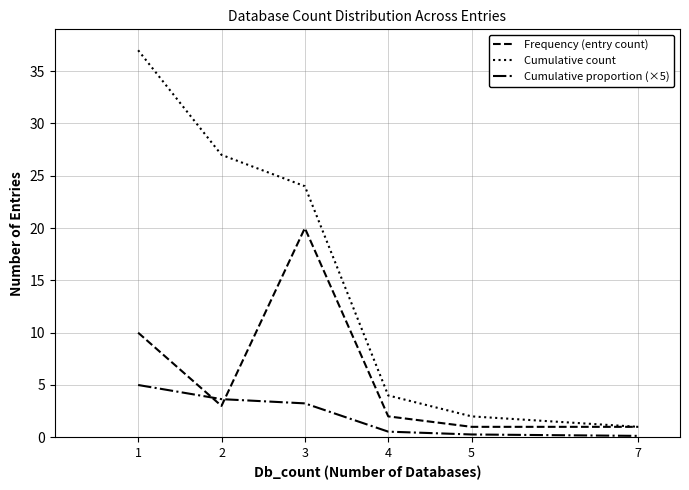

True or false: Cumulative count and Cumulative proportion (×5) cross at least once.

False